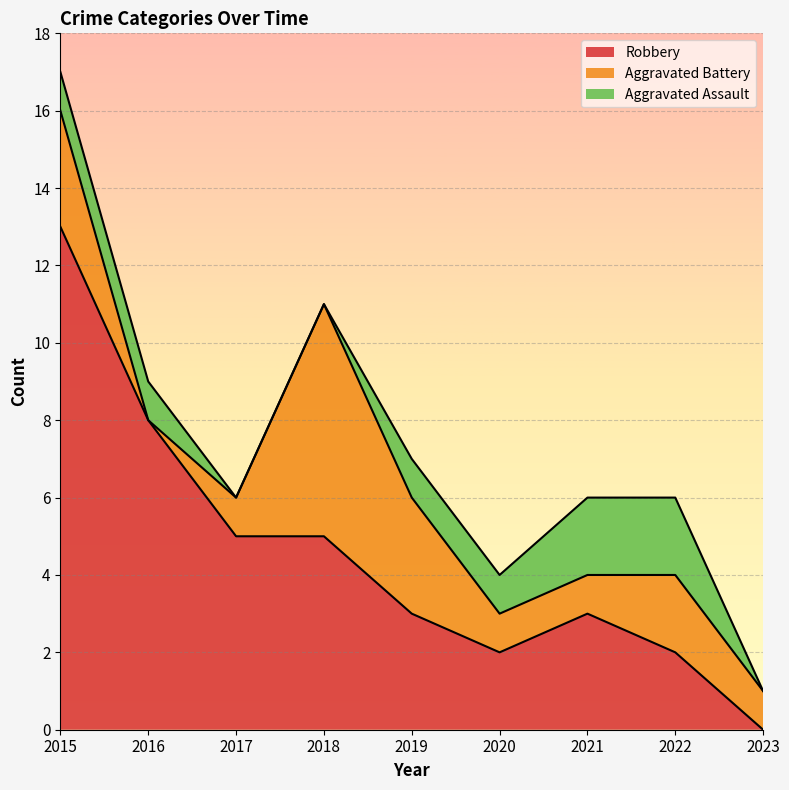

How many intersections are there between Aggravated Battery and Aggravated Assault?

2